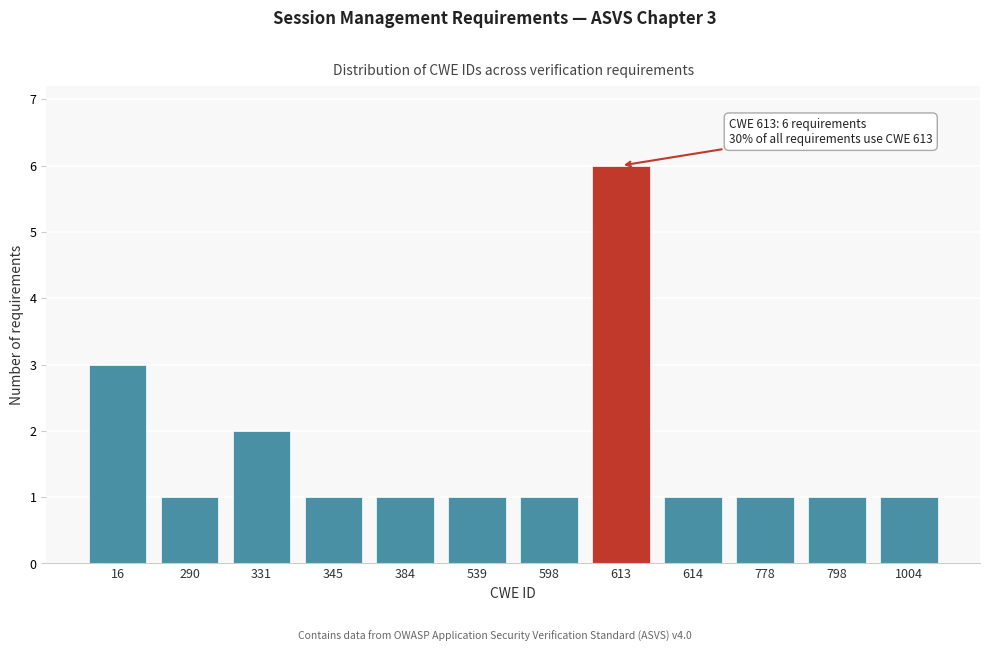

Reading right to left, list all the values displayed in this chart.

1004=1	798=1	778=1	614=1	613=6	598=1	539=1	384=1	345=1	331=2	290=1	16=3